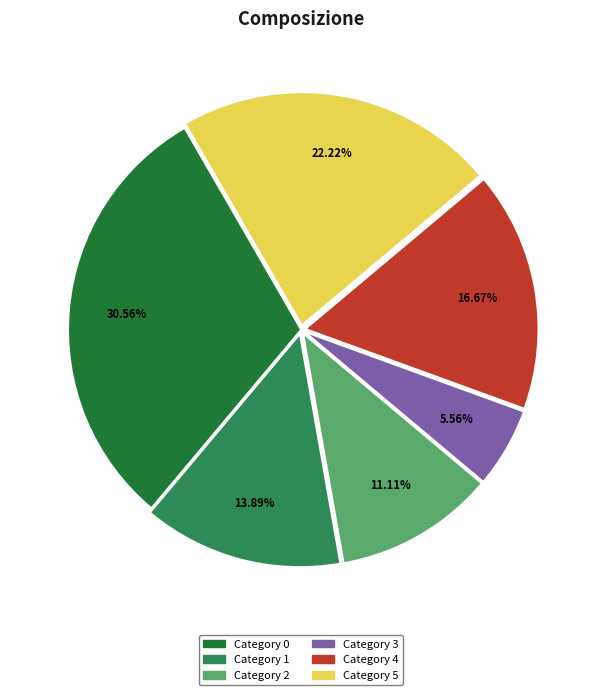

Is there a majority slice in this chart?

No